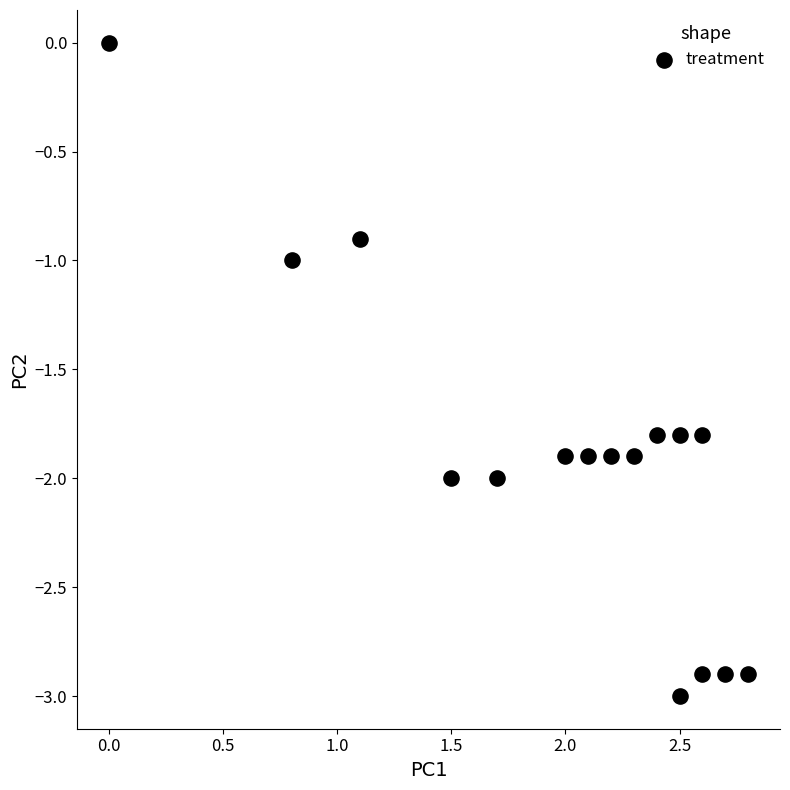

What is the range of X values (max minus min)?

2.8